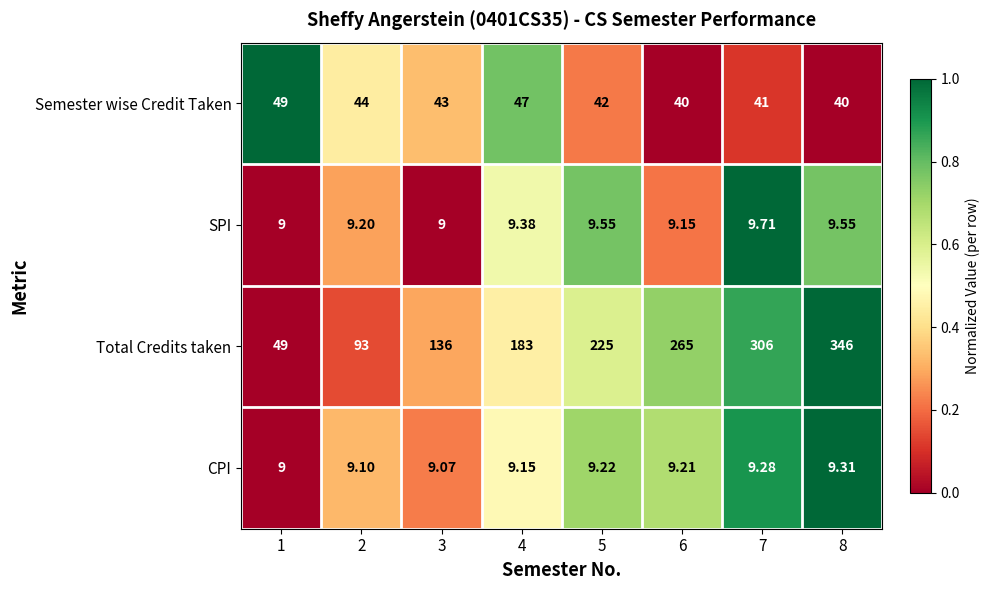

Rank the series by their maximum value, from lowest to highest.

CPI, SPI, Semester wise Credit Taken, Total Credits taken